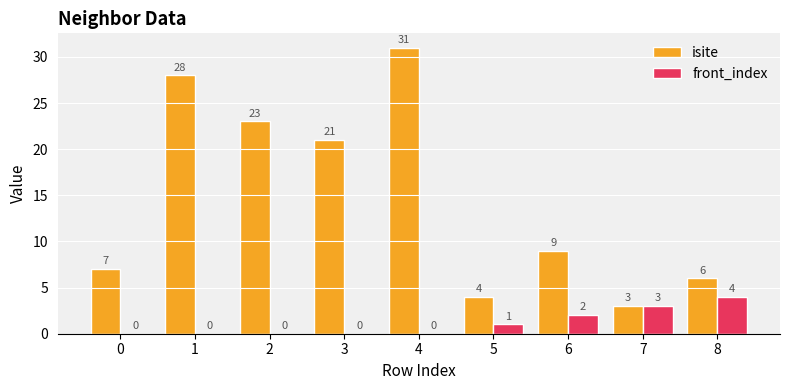

What are all the series names shown in the legend?

isite, front_index